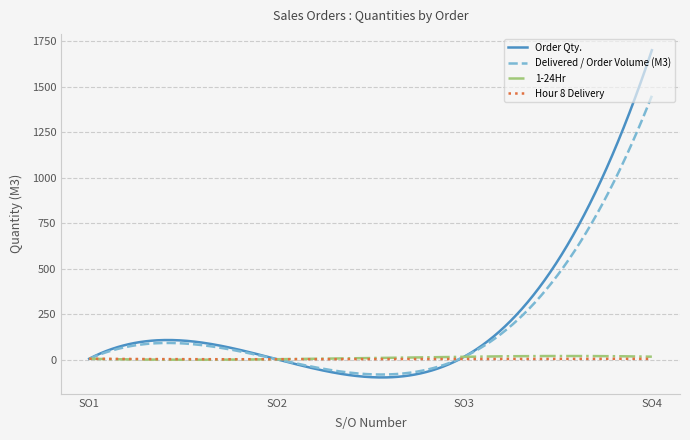

Which series has the widest spread of values?

Order Qty.